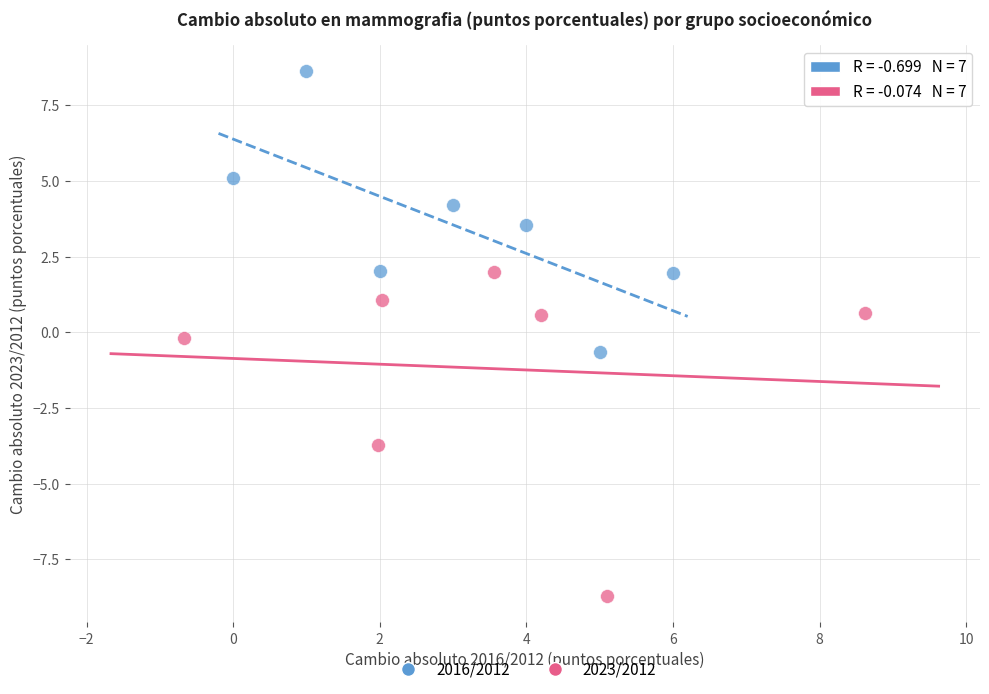

Which series has the widest spread of Y values?

2023/2012